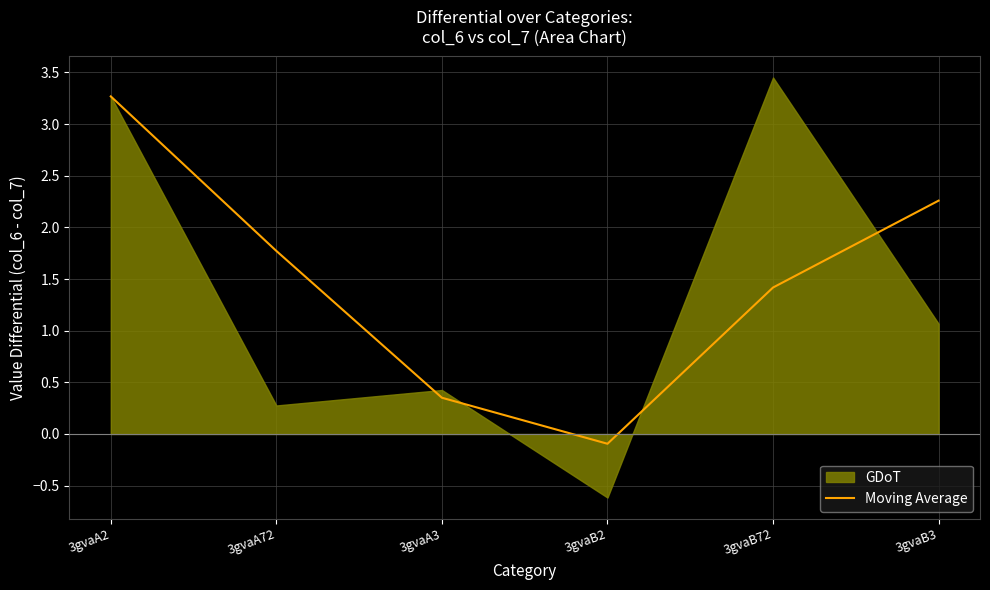

True or false: the data shows 2.4 at 3gvaB72.

False